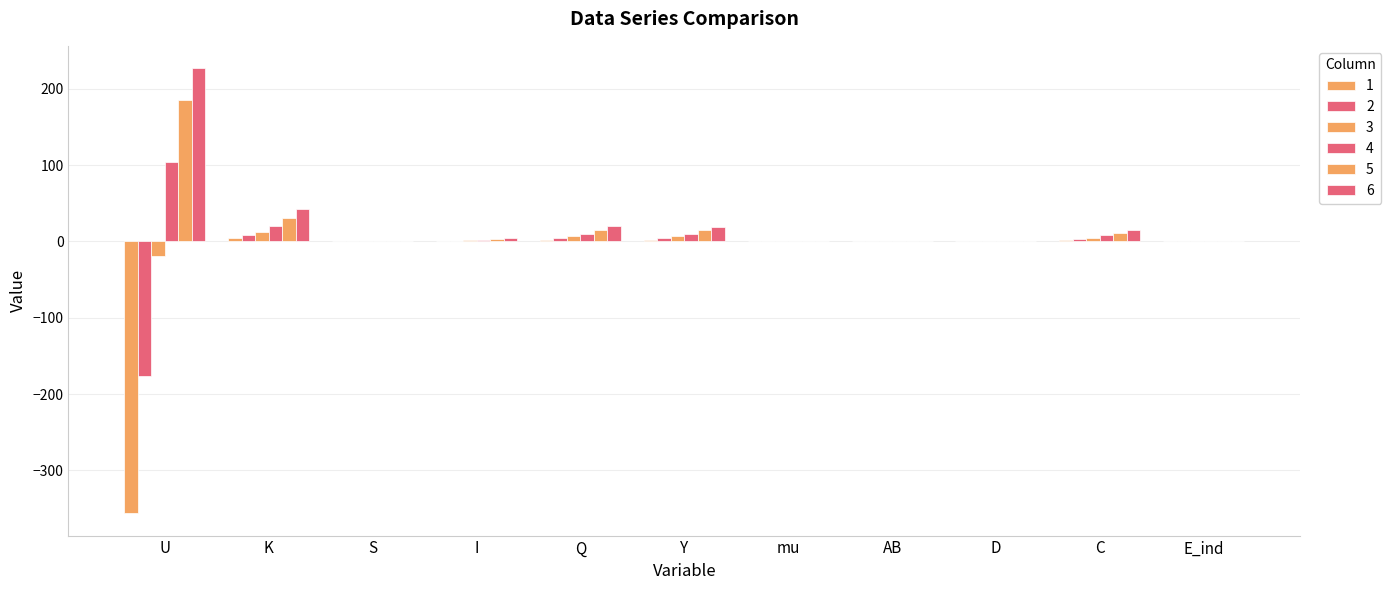

What is the difference between the maximum and minimum values in the 5 series?

184.5